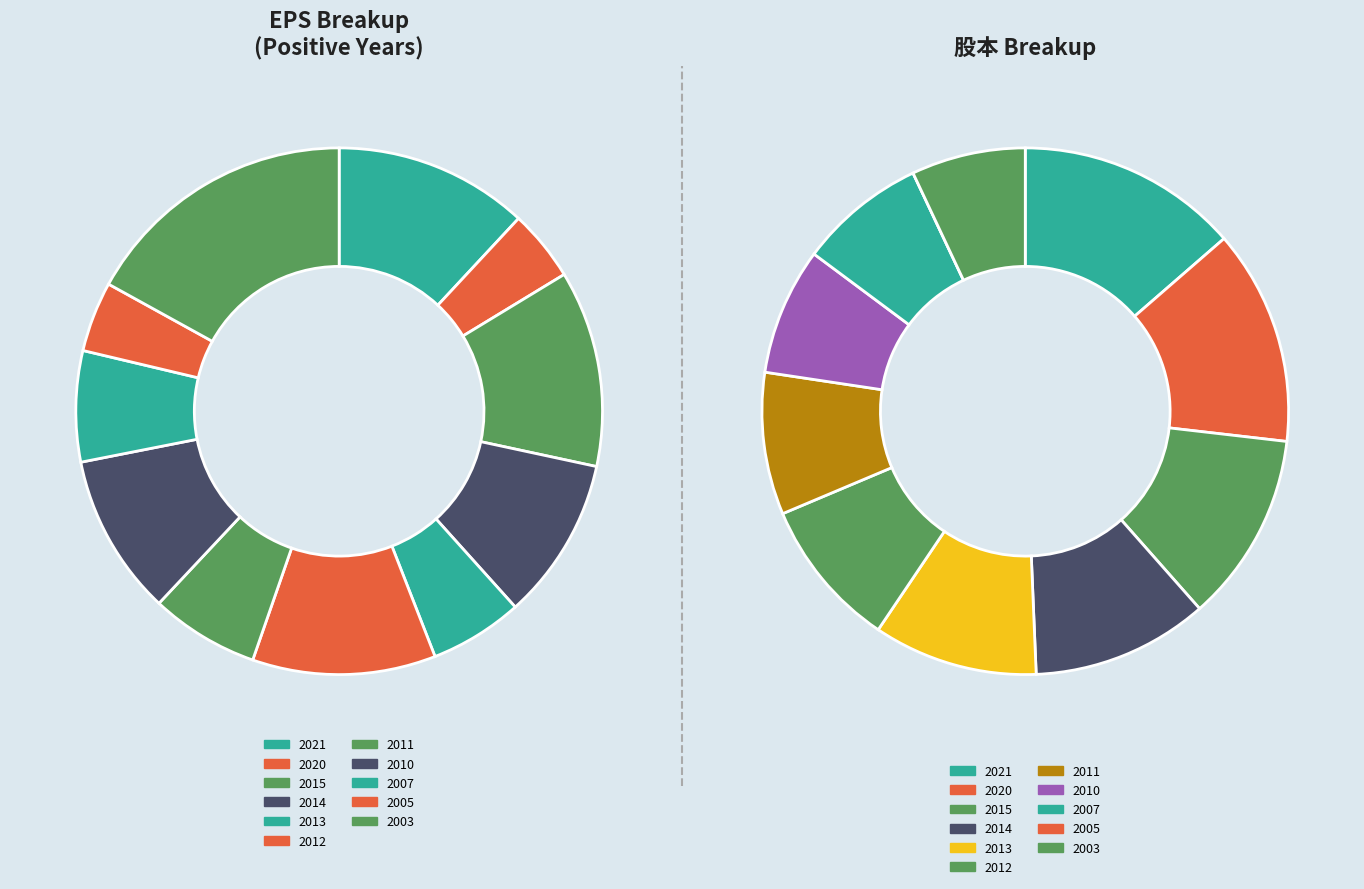

Is it true that 2021 is 12% of the pie?

True